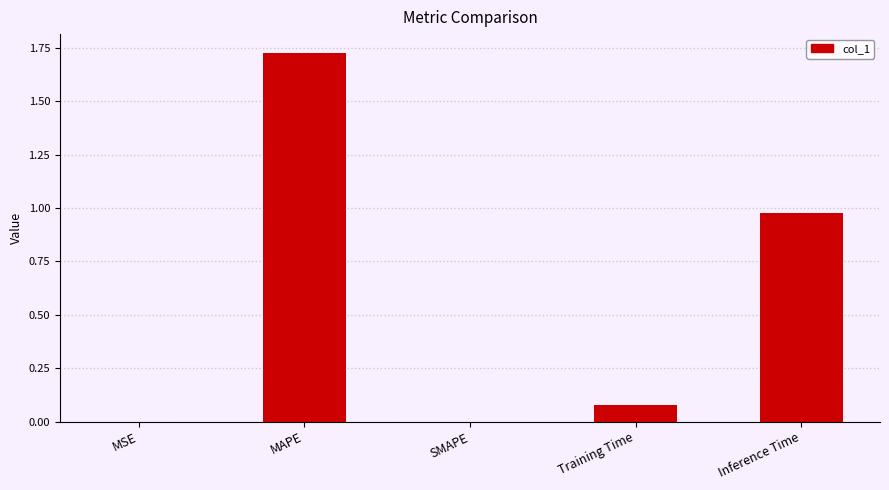

What is the average value?

0.6